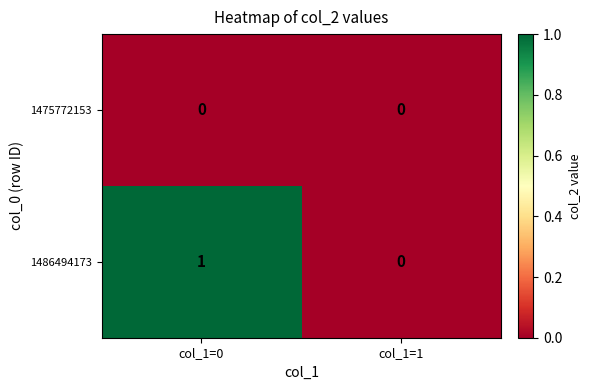

Reading right to left, transcribe all the data shown in this chart.

1475772153: 0	0
1486494173: 0	1